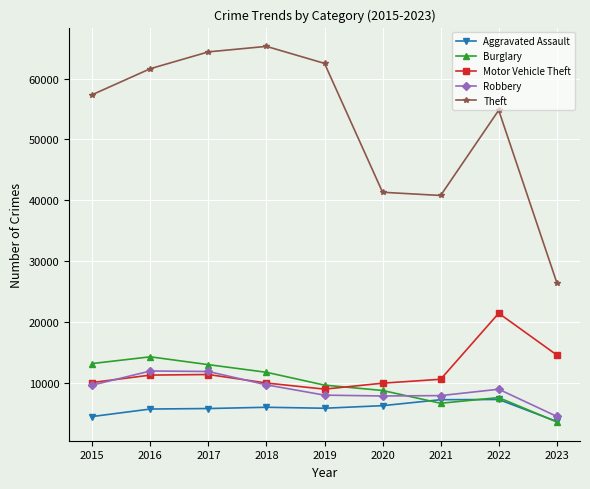

What is the sum of all Motor Vehicle Theft values?

108295